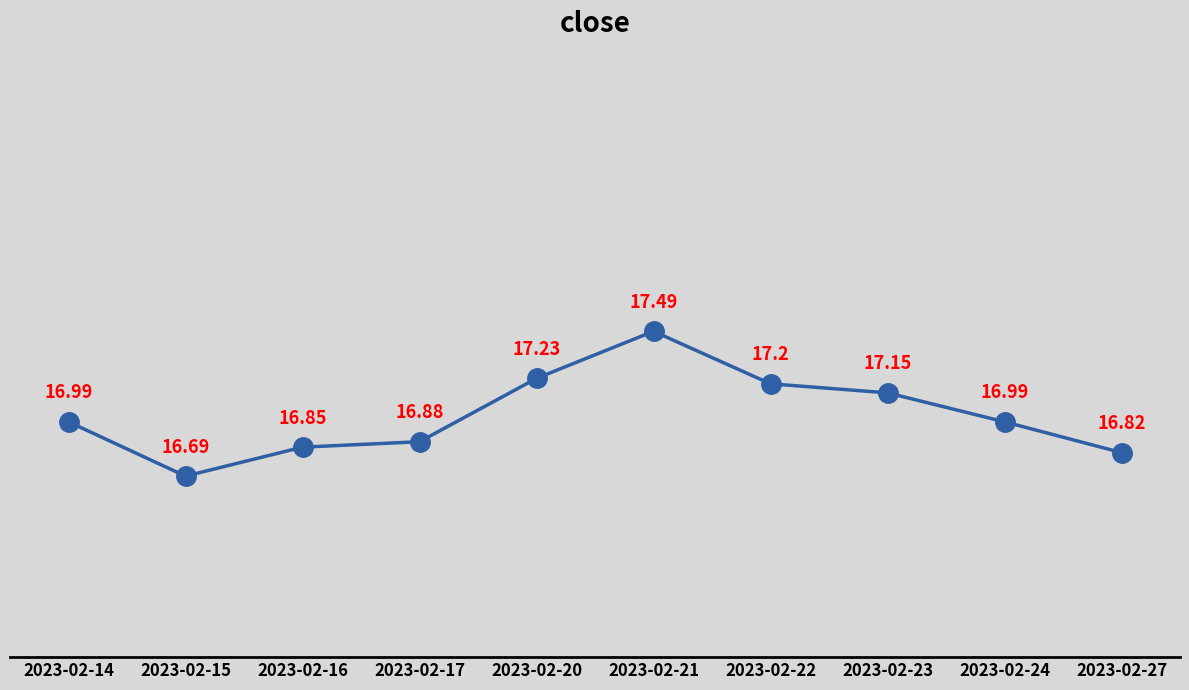

Which category has the lowest value across all series?

2023-02-15